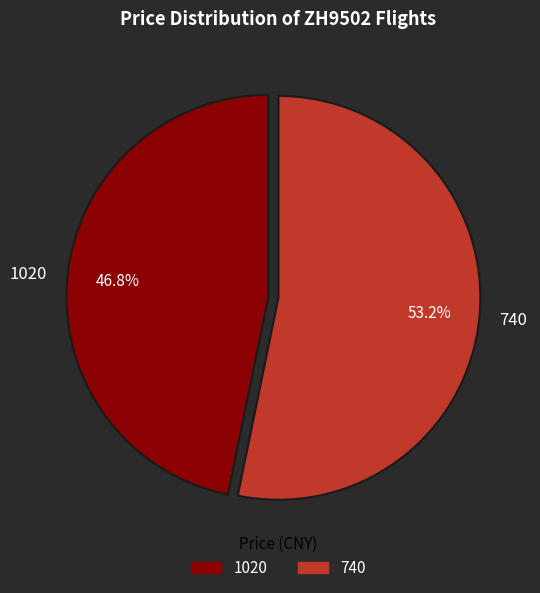

Is there a majority slice in this chart?

Yes